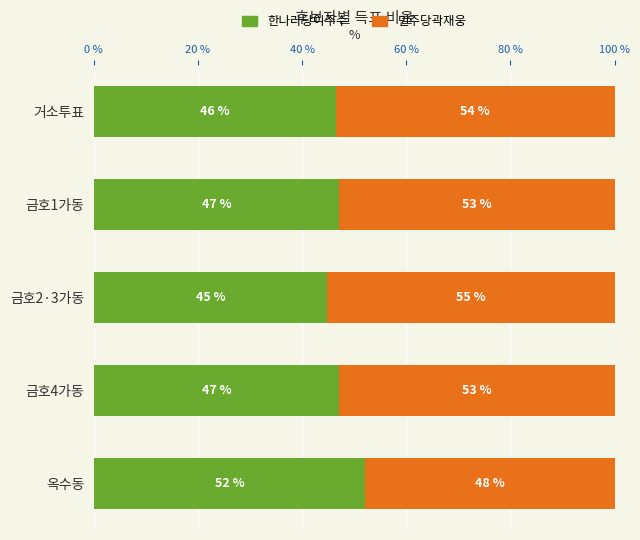

What is the total value across all series at 옥수동?

100.0